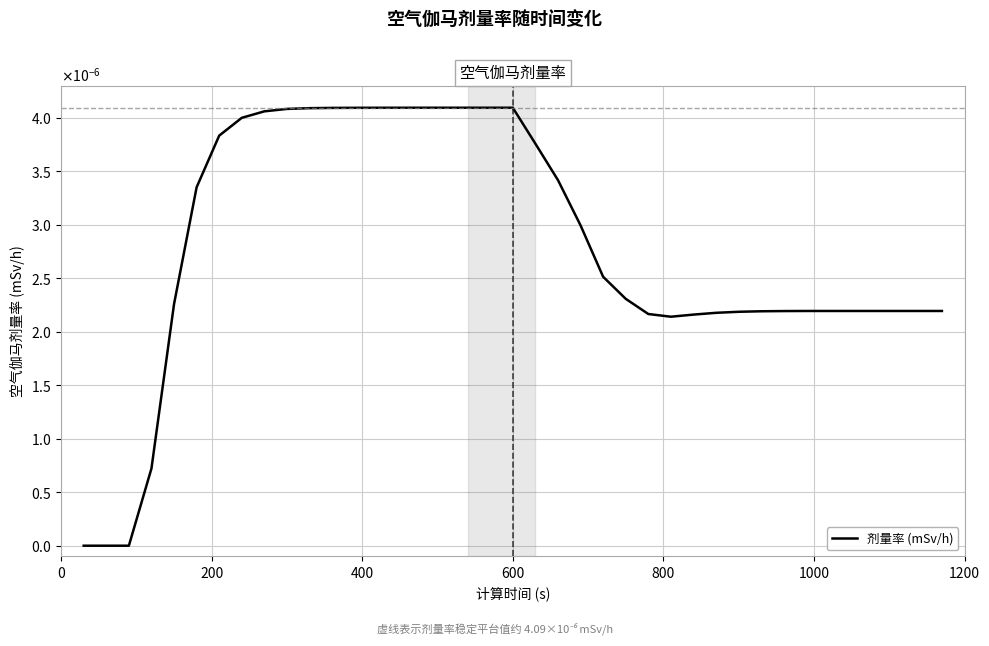

Does the chart display data point markers on the line(s)?

No